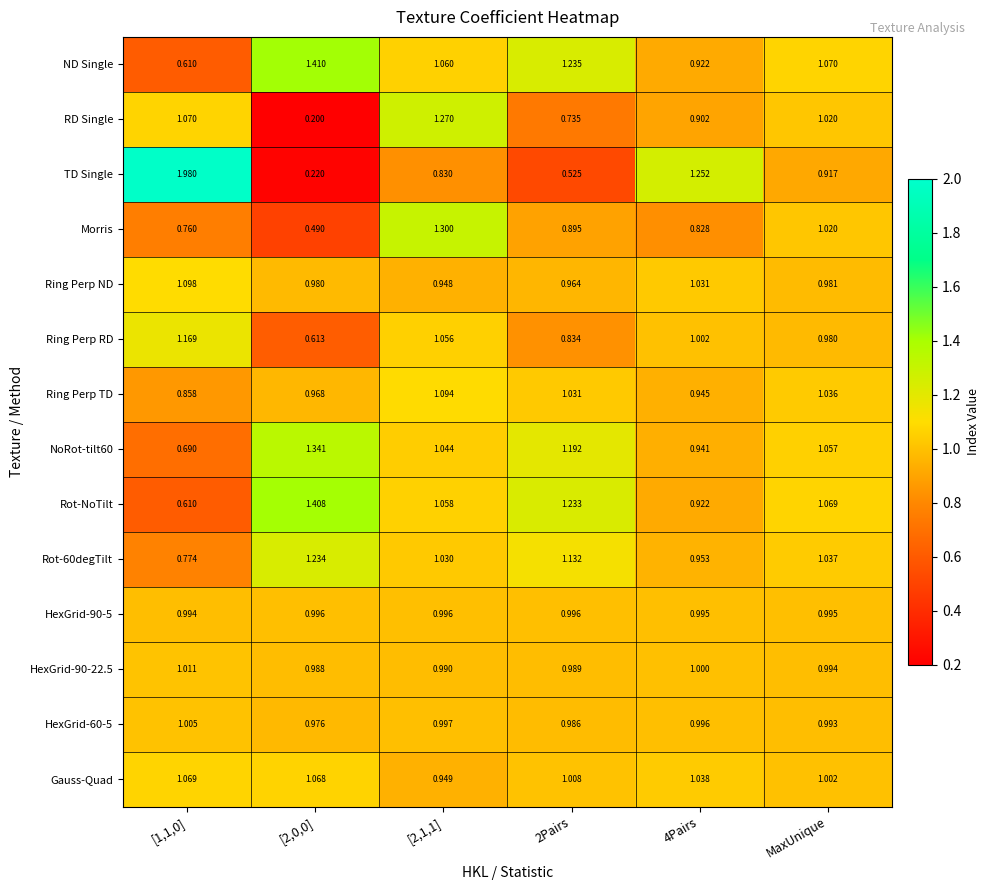

Which series has the largest range (max minus min)?

TD Single